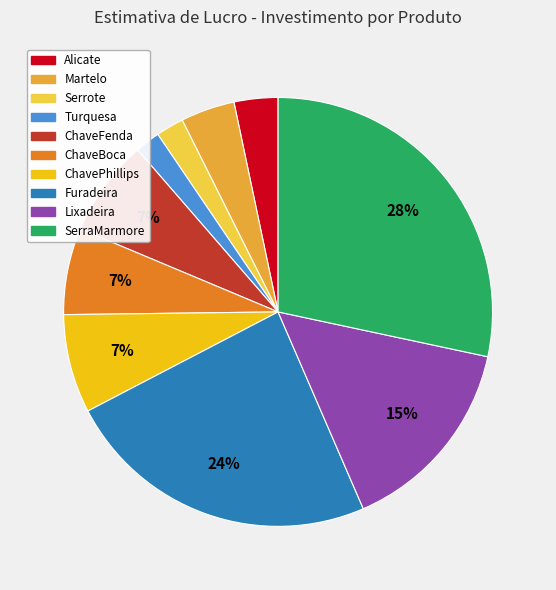

Which has a higher value, ChaveFenda or Turquesa?

ChaveFenda